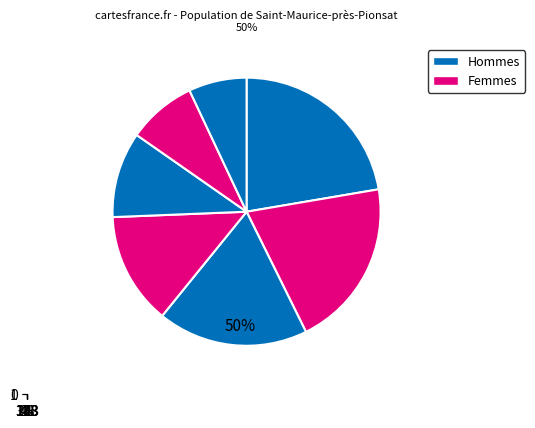

Count the number of slices in the pie.

7